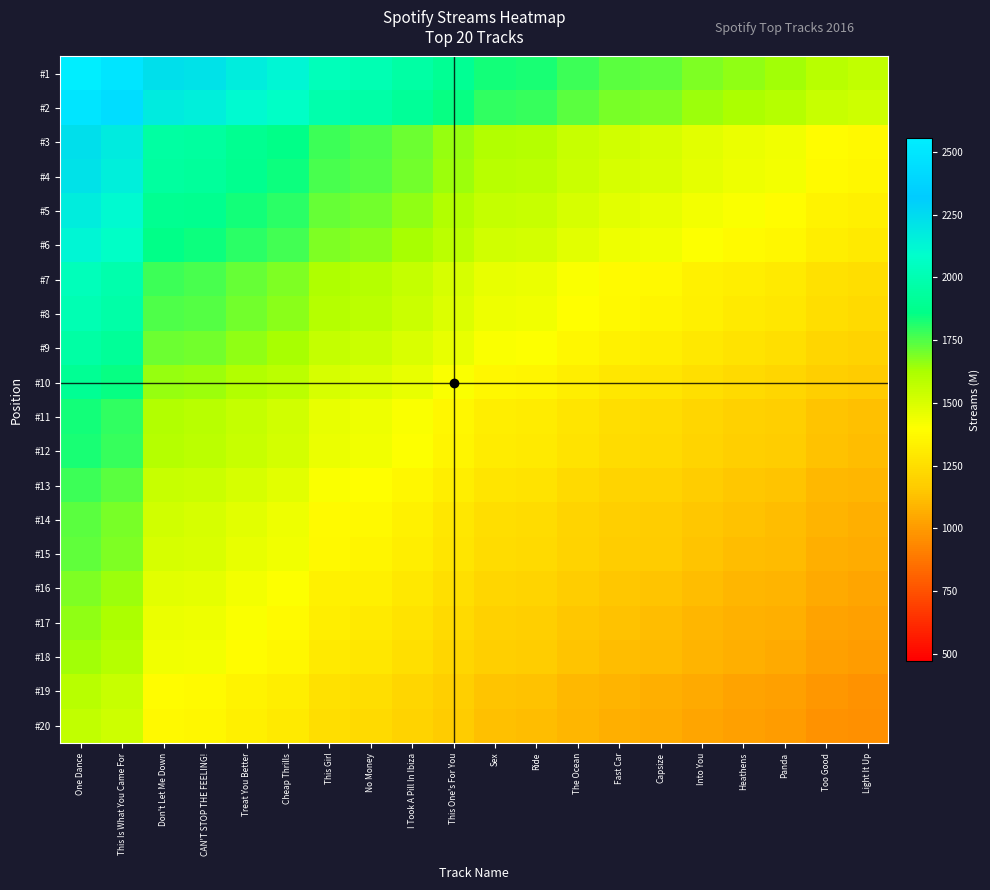

Reading left to right, transcribe all the data shown in this chart.

#1: One Dance=2555.0	This Is What You Came For=2494.0	Don't Let Me Down=2233.0	CAN'T STOP THE FEELING!=2217.0	Treat You Better=2166.0	Cheap Thrills=2124.0	This Girl=2029.0	No Money=2009.0	I Took A Pill In Ibiza=1960.0	This One's For You=1898.0	Sex=1837.0	Ride=1826.0	The Ocean=1776.0	Fast Car=1740.0	Capsize=1726.0	Into You=1688.0	Heathens=1660.0	Panda=1640.0	Too Good=1588.0	Light It Up=1567.0
#2: One Dance=2494.0	This Is What You Came For=2434.5	Don't Let Me Down=2179.7	CAN'T STOP THE FEELING!=2164.1	Treat You Better=2114.3	Cheap Thrills=2073.3	This Girl=1980.6	No Money=1961.0	I Took A Pill In Ibiza=1913.2	This One's For You=1852.7	Sex=1793.1	Ride=1782.4	The Ocean=1733.6	Fast Car=1698.5	Capsize=1684.8	Into You=1647.7	Heathens=1620.4	Panda=1600.8	Too Good=1550.1	Light It Up=1529.6
#3: One Dance=2233.0	This Is What You Came For=2179.7	Don't Let Me Down=1951.6	CAN'T STOP THE FEELING!=1937.6	Treat You Better=1893.0	Cheap Thrills=1856.3	This Girl=1773.3	No Money=1755.8	I Took A Pill In Ibiza=1713.0	This One's For You=1658.8	Sex=1605.5	Ride=1595.9	The Ocean=1552.2	Fast Car=1520.7	Capsize=1508.5	Into You=1475.3	Heathens=1450.8	Panda=1433.3	Too Good=1387.9	Light It Up=1369.5
#4: One Dance=2217.0	This Is What You Came For=2164.1	Don't Let Me Down=1937.6	CAN'T STOP THE FEELING!=1923.7	Treat You Better=1879.5	Cheap Thrills=1843.0	This Girl=1760.6	No Money=1743.2	I Took A Pill In Ibiza=1700.7	This One's For You=1646.9	Sex=1594.0	Ride=1584.4	The Ocean=1541.1	Fast Car=1509.8	Capsize=1497.7	Into You=1464.7	Heathens=1440.4	Panda=1423.0	Too Good=1377.9	Light It Up=1359.7
#5: One Dance=2166.0	This Is What You Came For=2114.3	Don't Let Me Down=1893.0	CAN'T STOP THE FEELING!=1879.5	Treat You Better=1836.2	Cheap Thrills=1800.6	This Girl=1720.1	No Money=1703.1	I Took A Pill In Ibiza=1661.6	This One's For You=1609.0	Sex=1557.3	Ride=1548.0	The Ocean=1505.6	Fast Car=1475.1	Capsize=1463.2	Into You=1431.0	Heathens=1407.3	Panda=1390.3	Too Good=1346.2	Light It Up=1328.4
#6: One Dance=2124.0	This Is What You Came For=2073.3	Don't Let Me Down=1856.3	CAN'T STOP THE FEELING!=1843.0	Treat You Better=1800.6	Cheap Thrills=1765.7	This Girl=1686.7	No Money=1670.1	I Took A Pill In Ibiza=1629.4	This One's For You=1577.8	Sex=1527.1	Ride=1518.0	The Ocean=1476.4	Fast Car=1446.5	Capsize=1434.8	Into You=1403.3	Heathens=1380.0	Panda=1363.4	Too Good=1320.1	Light It Up=1302.7
#7: One Dance=2029.0	This Is What You Came For=1980.6	Don't Let Me Down=1773.3	CAN'T STOP THE FEELING!=1760.6	Treat You Better=1720.1	Cheap Thrills=1686.7	This Girl=1611.3	No Money=1595.4	I Took A Pill In Ibiza=1556.5	This One's For You=1507.3	Sex=1458.8	Ride=1450.1	The Ocean=1410.4	Fast Car=1381.8	Capsize=1370.7	Into You=1340.5	Heathens=1318.3	Panda=1302.4	Too Good=1261.1	Light It Up=1244.4
#8: One Dance=2009.0	This Is What You Came For=1961.0	Don't Let Me Down=1755.8	CAN'T STOP THE FEELING!=1743.2	Treat You Better=1703.1	Cheap Thrills=1670.1	This Girl=1595.4	No Money=1579.7	I Took A Pill In Ibiza=1541.2	This One's For You=1492.4	Sex=1444.4	Ride=1435.8	The Ocean=1396.5	Fast Car=1368.2	Capsize=1357.2	Into You=1327.3	Heathens=1305.3	Panda=1289.5	Too Good=1248.6	Light It Up=1232.1
#9: One Dance=1960.0	This Is What You Came For=1913.2	Don't Let Me Down=1713.0	CAN'T STOP THE FEELING!=1700.7	Treat You Better=1661.6	Cheap Thrills=1629.4	This Girl=1556.5	No Money=1541.2	I Took A Pill In Ibiza=1503.6	This One's For You=1456.0	Sex=1409.2	Ride=1400.8	The Ocean=1362.4	Fast Car=1334.8	Capsize=1324.1	Into You=1294.9	Heathens=1273.4	Panda=1258.1	Too Good=1218.2	Light It Up=1202.1
#10: One Dance=1898.0	This Is What You Came For=1852.7	Don't Let Me Down=1658.8	CAN'T STOP THE FEELING!=1646.9	Treat You Better=1609.0	Cheap Thrills=1577.8	This Girl=1507.3	No Money=1492.4	I Took A Pill In Ibiza=1456.0	This One's For You=1409.9	Sex=1364.6	Ride=1356.5	The Ocean=1319.3	Fast Car=1292.6	Capsize=1282.2	Into You=1253.9	Heathens=1233.1	Panda=1218.3	Too Good=1179.7	Light It Up=1164.1
#11: One Dance=1837.0	This Is What You Came For=1793.1	Don't Let Me Down=1605.5	CAN'T STOP THE FEELING!=1594.0	Treat You Better=1557.3	Cheap Thrills=1527.1	This Girl=1458.8	No Money=1444.4	I Took A Pill In Ibiza=1409.2	This One's For You=1364.6	Sex=1320.8	Ride=1312.9	The Ocean=1276.9	Fast Car=1251.0	Capsize=1241.0	Into You=1213.6	Heathens=1193.5	Panda=1179.1	Too Good=1141.7	Light It Up=1126.6
#12: One Dance=1826.0	This Is What You Came For=1782.4	Don't Let Me Down=1595.9	CAN'T STOP THE FEELING!=1584.4	Treat You Better=1548.0	Cheap Thrills=1518.0	This Girl=1450.1	No Money=1435.8	I Took A Pill In Ibiza=1400.8	This One's For You=1356.5	Sex=1312.9	Ride=1305.0	The Ocean=1269.3	Fast Car=1243.5	Capsize=1233.5	Into You=1206.4	Heathens=1186.4	Panda=1172.1	Too Good=1134.9	Light It Up=1119.9
#13: One Dance=1776.0	This Is What You Came For=1733.6	Don't Let Me Down=1552.2	CAN'T STOP THE FEELING!=1541.1	Treat You Better=1505.6	Cheap Thrills=1476.4	This Girl=1410.4	No Money=1396.5	I Took A Pill In Ibiza=1362.4	This One's For You=1319.3	Sex=1276.9	Ride=1269.3	The Ocean=1234.5	Fast Car=1209.5	Capsize=1199.8	Into You=1173.3	Heathens=1153.9	Panda=1140.0	Too Good=1103.8	Light It Up=1089.2
#14: One Dance=1740.0	This Is What You Came For=1698.5	Don't Let Me Down=1520.7	CAN'T STOP THE FEELING!=1509.8	Treat You Better=1475.1	Cheap Thrills=1446.5	This Girl=1381.8	No Money=1368.2	I Took A Pill In Ibiza=1334.8	This One's For You=1292.6	Sex=1251.0	Ride=1243.5	The Ocean=1209.5	Fast Car=1185.0	Capsize=1175.4	Into You=1149.6	Heathens=1130.5	Panda=1116.9	Too Good=1081.5	Light It Up=1067.2
#15: One Dance=1726.0	This Is What You Came For=1684.8	Don't Let Me Down=1508.5	CAN'T STOP THE FEELING!=1497.7	Treat You Better=1463.2	Cheap Thrills=1434.8	This Girl=1370.7	No Money=1357.2	I Took A Pill In Ibiza=1324.1	This One's For You=1282.2	Sex=1241.0	Ride=1233.5	The Ocean=1199.8	Fast Car=1175.4	Capsize=1166.0	Into You=1140.3	Heathens=1121.4	Panda=1107.9	Too Good=1072.8	Light It Up=1058.6
#16: One Dance=1688.0	This Is What You Came For=1647.7	Don't Let Me Down=1475.3	CAN'T STOP THE FEELING!=1464.7	Treat You Better=1431.0	Cheap Thrills=1403.3	This Girl=1340.5	No Money=1327.3	I Took A Pill In Ibiza=1294.9	This One's For You=1253.9	Sex=1213.6	Ride=1206.4	The Ocean=1173.3	Fast Car=1149.6	Capsize=1140.3	Into You=1115.2	Heathens=1096.7	Panda=1083.5	Too Good=1049.1	Light It Up=1035.3
#17: One Dance=1660.0	This Is What You Came For=1620.4	Don't Let Me Down=1450.8	CAN'T STOP THE FEELING!=1440.4	Treat You Better=1407.3	Cheap Thrills=1380.0	This Girl=1318.3	No Money=1305.3	I Took A Pill In Ibiza=1273.4	This One's For You=1233.1	Sex=1193.5	Ride=1186.4	The Ocean=1153.9	Fast Car=1130.5	Capsize=1121.4	Into You=1096.7	Heathens=1078.5	Panda=1065.5	Too Good=1031.7	Light It Up=1018.1
#18: One Dance=1640.0	This Is What You Came For=1600.8	Don't Let Me Down=1433.3	CAN'T STOP THE FEELING!=1423.0	Treat You Better=1390.3	Cheap Thrills=1363.4	This Girl=1302.4	No Money=1289.5	I Took A Pill In Ibiza=1258.1	This One's For You=1218.3	Sex=1179.1	Ride=1172.1	The Ocean=1140.0	Fast Car=1116.9	Capsize=1107.9	Into You=1083.5	Heathens=1065.5	Panda=1052.7	Too Good=1019.3	Light It Up=1005.8
#19: One Dance=1588.0	This Is What You Came For=1550.1	Don't Let Me Down=1387.9	CAN'T STOP THE FEELING!=1377.9	Treat You Better=1346.2	Cheap Thrills=1320.1	This Girl=1261.1	No Money=1248.6	I Took A Pill In Ibiza=1218.2	This One's For You=1179.7	Sex=1141.7	Ride=1134.9	The Ocean=1103.8	Fast Car=1081.5	Capsize=1072.8	Into You=1049.1	Heathens=1031.7	Panda=1019.3	Too Good=987.0	Light It Up=973.9
#20: One Dance=1567.0	This Is What You Came For=1529.6	Don't Let Me Down=1369.5	CAN'T STOP THE FEELING!=1359.7	Treat You Better=1328.4	Cheap Thrills=1302.7	This Girl=1244.4	No Money=1232.1	I Took A Pill In Ibiza=1202.1	This One's For You=1164.1	Sex=1126.6	Ride=1119.9	The Ocean=1089.2	Fast Car=1067.2	Capsize=1058.6	Into You=1035.3	Heathens=1018.1	Panda=1005.8	Too Good=973.9	Light It Up=961.1